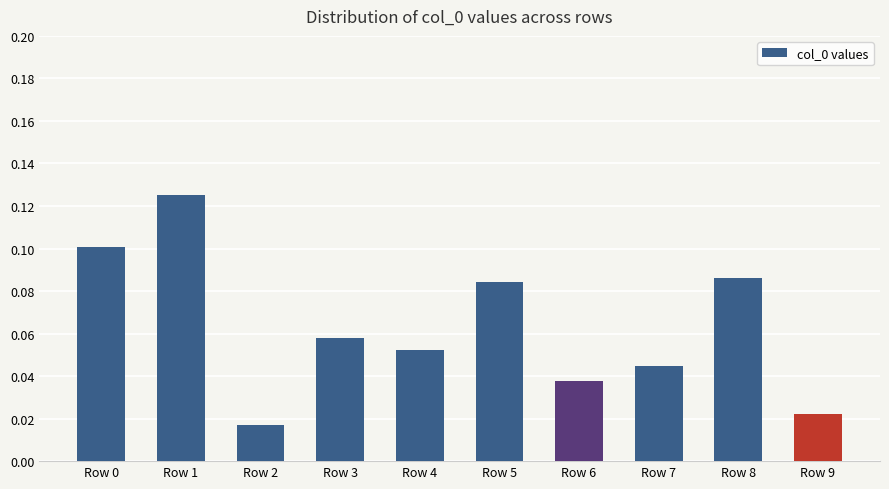

How many values are between 0 and 1?

10